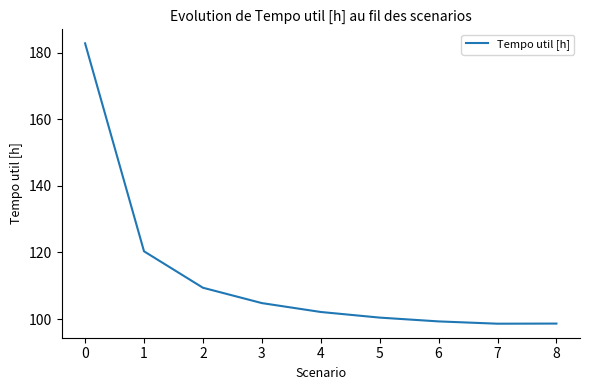

What is the smallest value displayed?

98.6